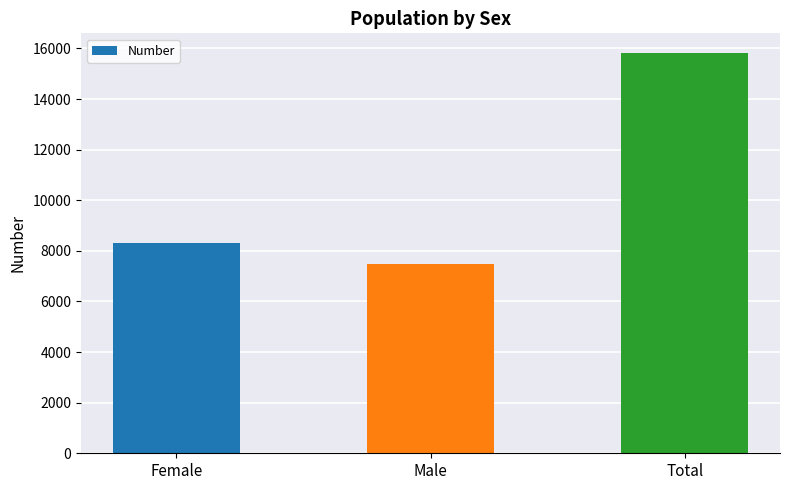

Reading right to left, transcribe all the data shown in this chart.

15806	7482	8324